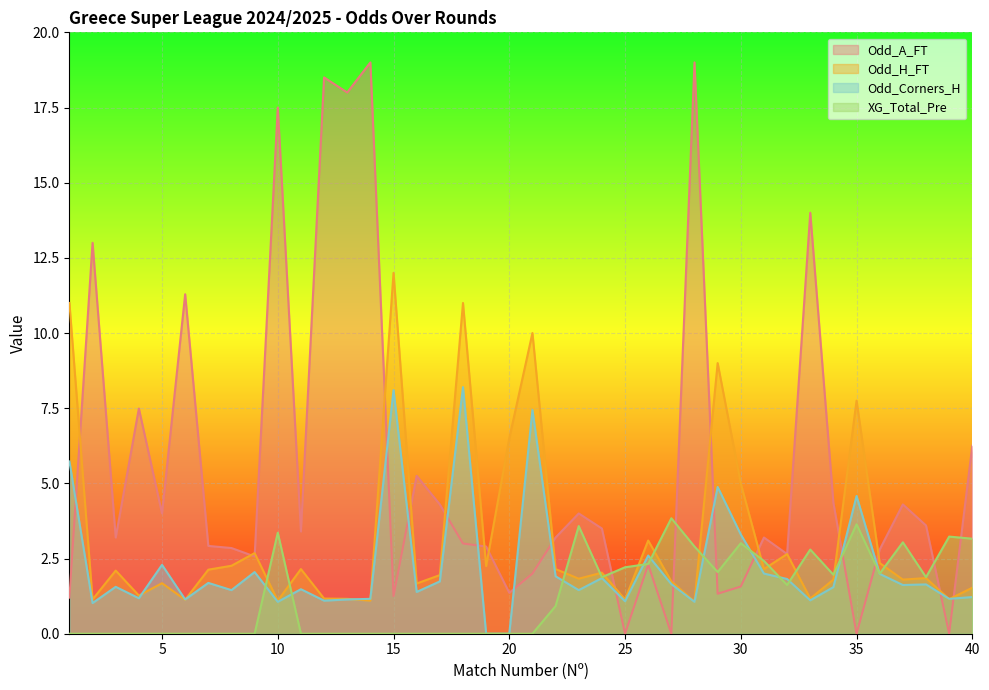

At which label is Odd_Corners_H closest to 4?

35